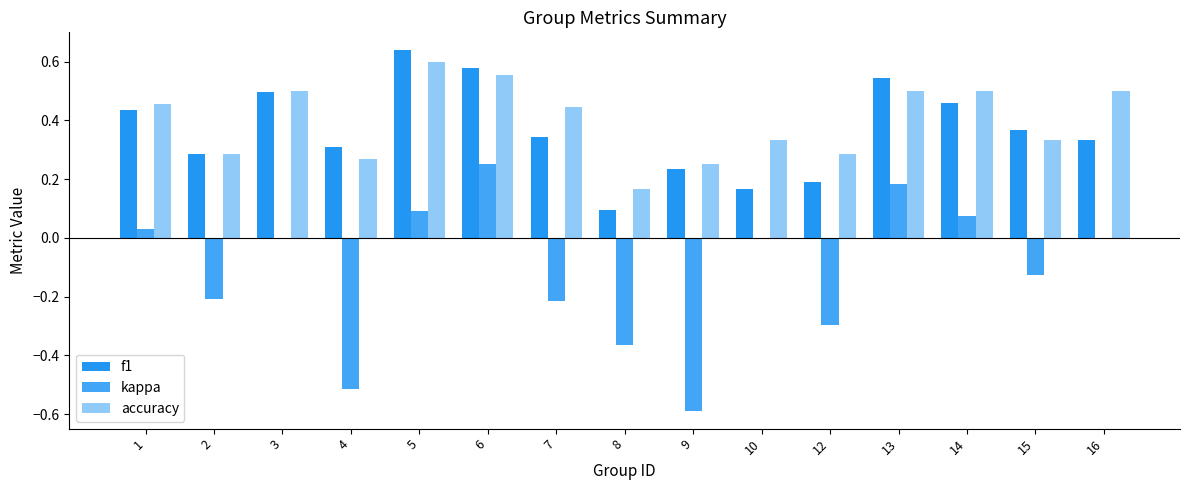

List the labels in order of kappa value, smallest first.

9, 4, 8, 12, 7, 2, 15, 3, 10, 16, 1, 14, 5, 13, 6